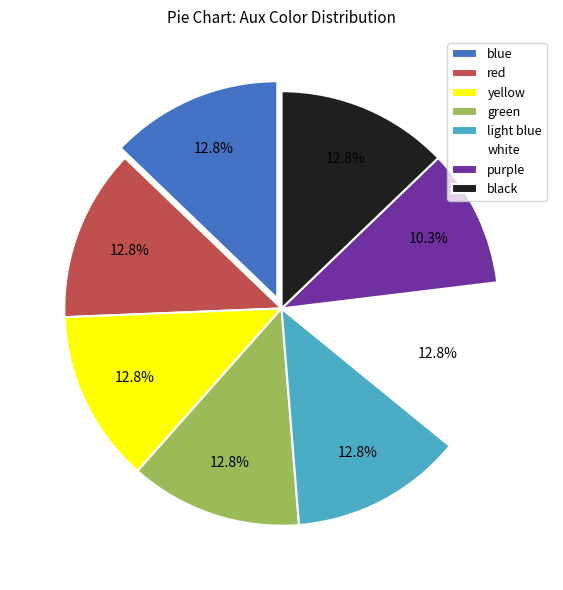

To the nearest percent, what portion does blue represent?

13%